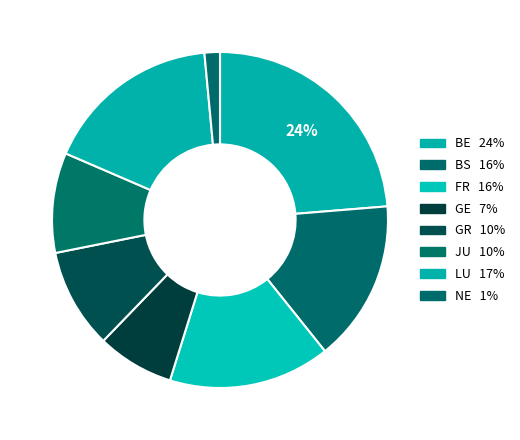

How many segments does this pie chart have?

8